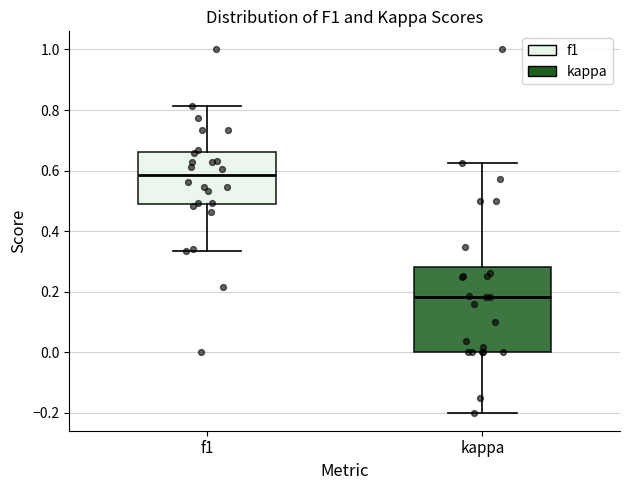

Reading left to right, transcribe this box plot: for each box, give where its median line is, the range the box spans, and where its two whiskers end, as read against the y-axis. The values are not printed on the chart, so give them approximately, as read against the axis.

f1: median 0.58, box 0.48 to 0.66, whiskers 0.34 to 0.82
kappa: median 0.18, box 0.00 to 0.28, whiskers -0.20 to 0.62